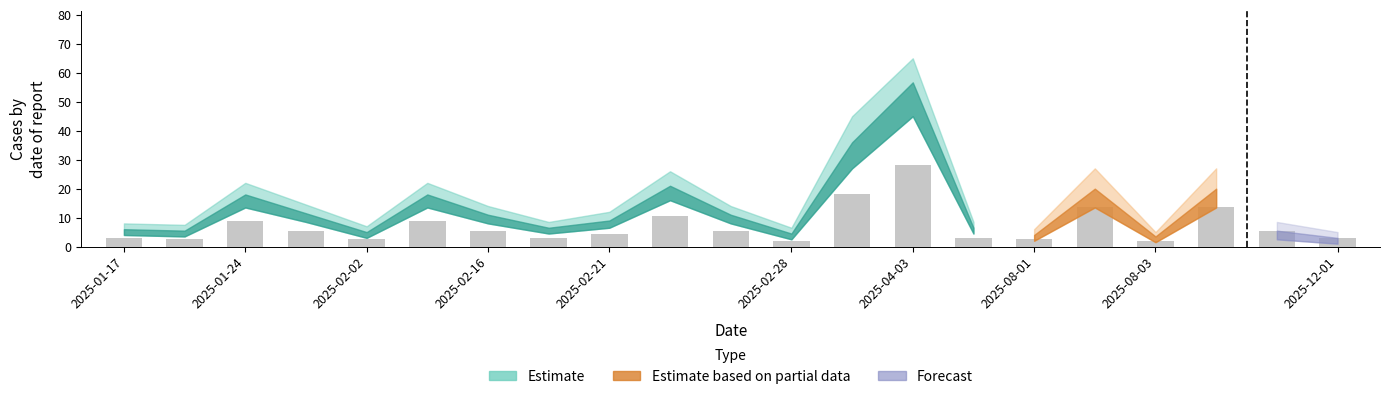

What is the minimum value shown in the chart?

2.0